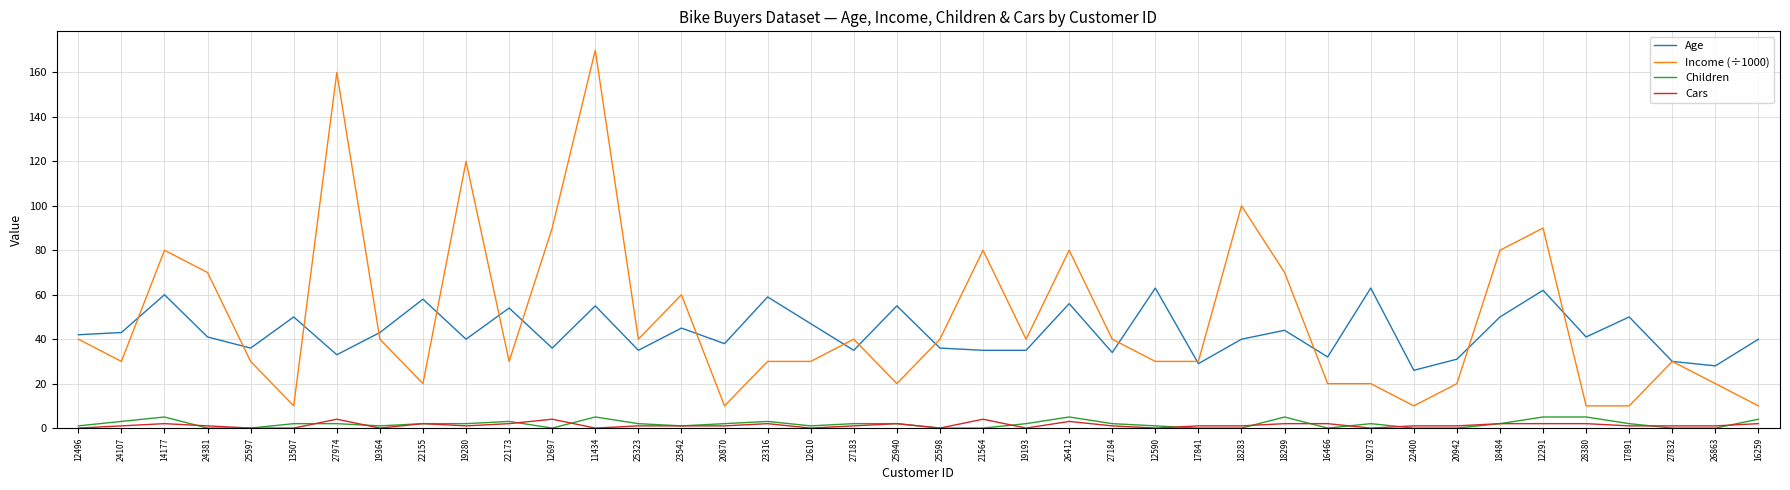

How many lines are shown in the chart?

4